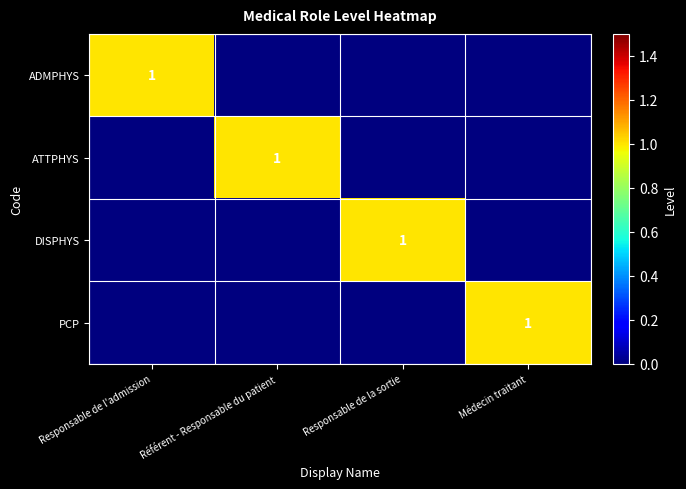

The ADMPHYS series shows 0 at Responsable de l'admission. True or false?

False